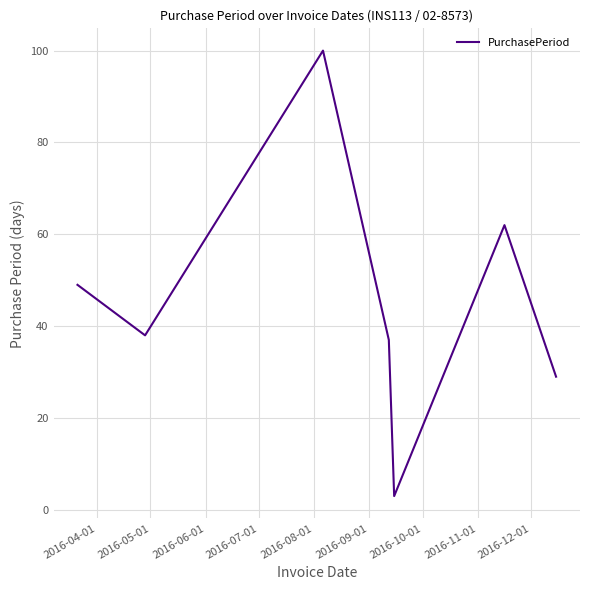

What is the greatest value displayed?

100